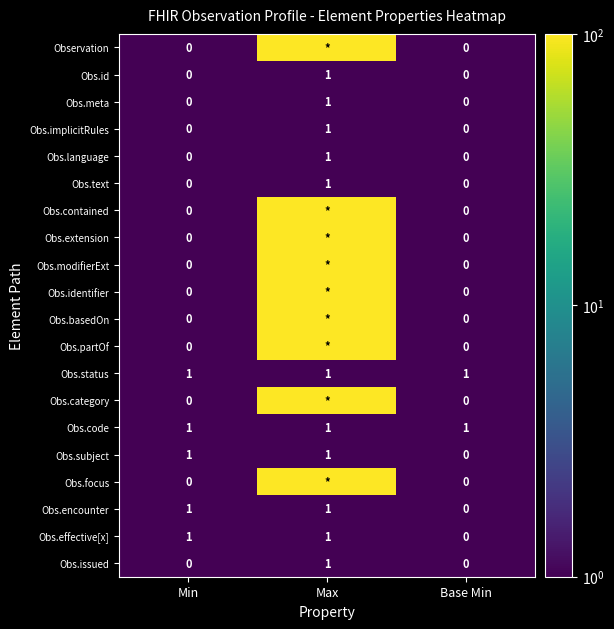

At which category does the chart reach its peak across all series?

Max